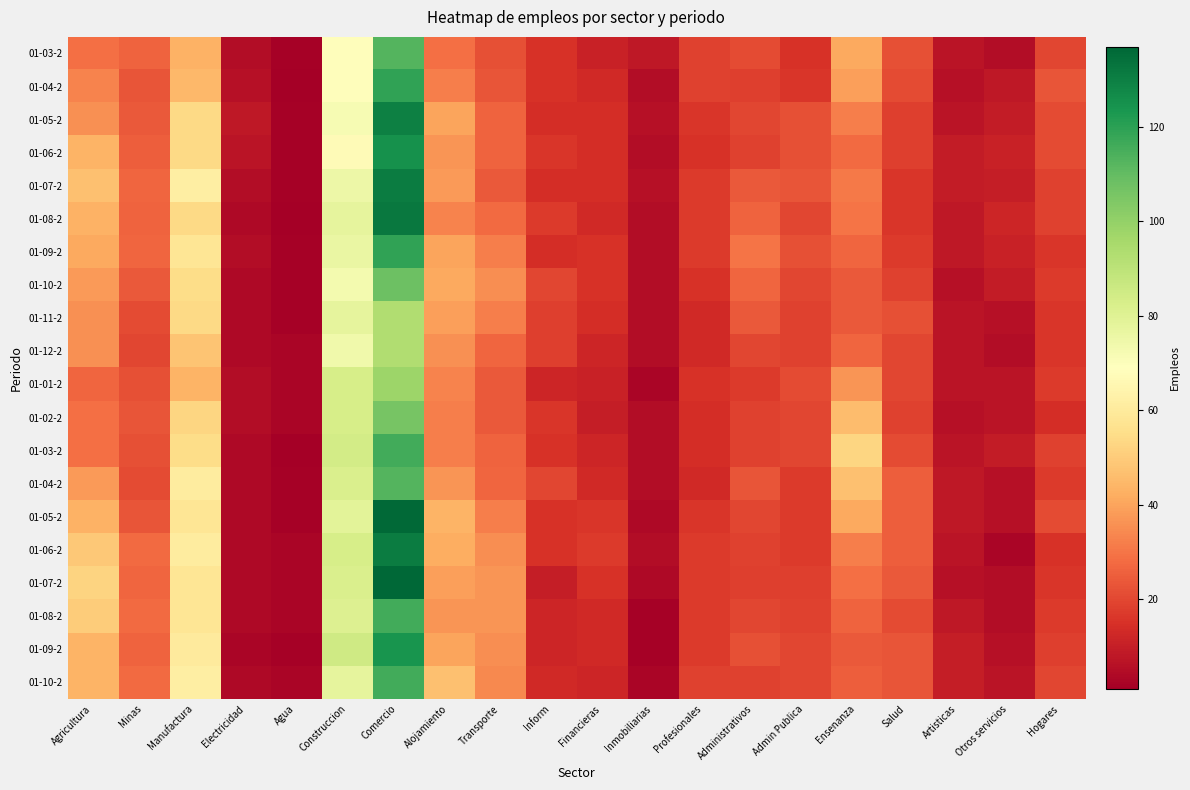

Which has a higher value, Artisticas or Financieras?

Financieras